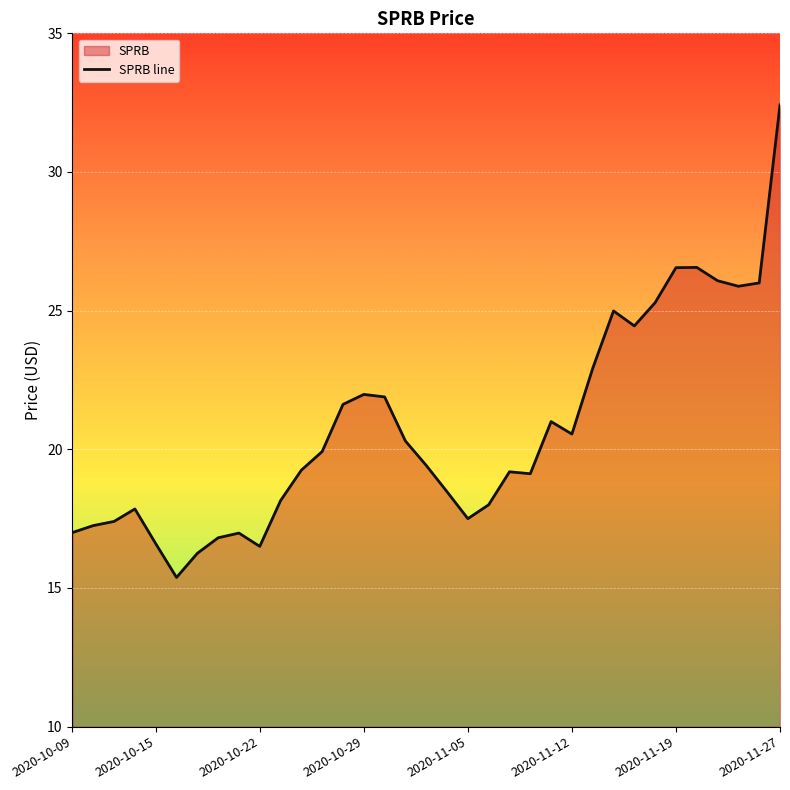

How many data points are above 19?

21